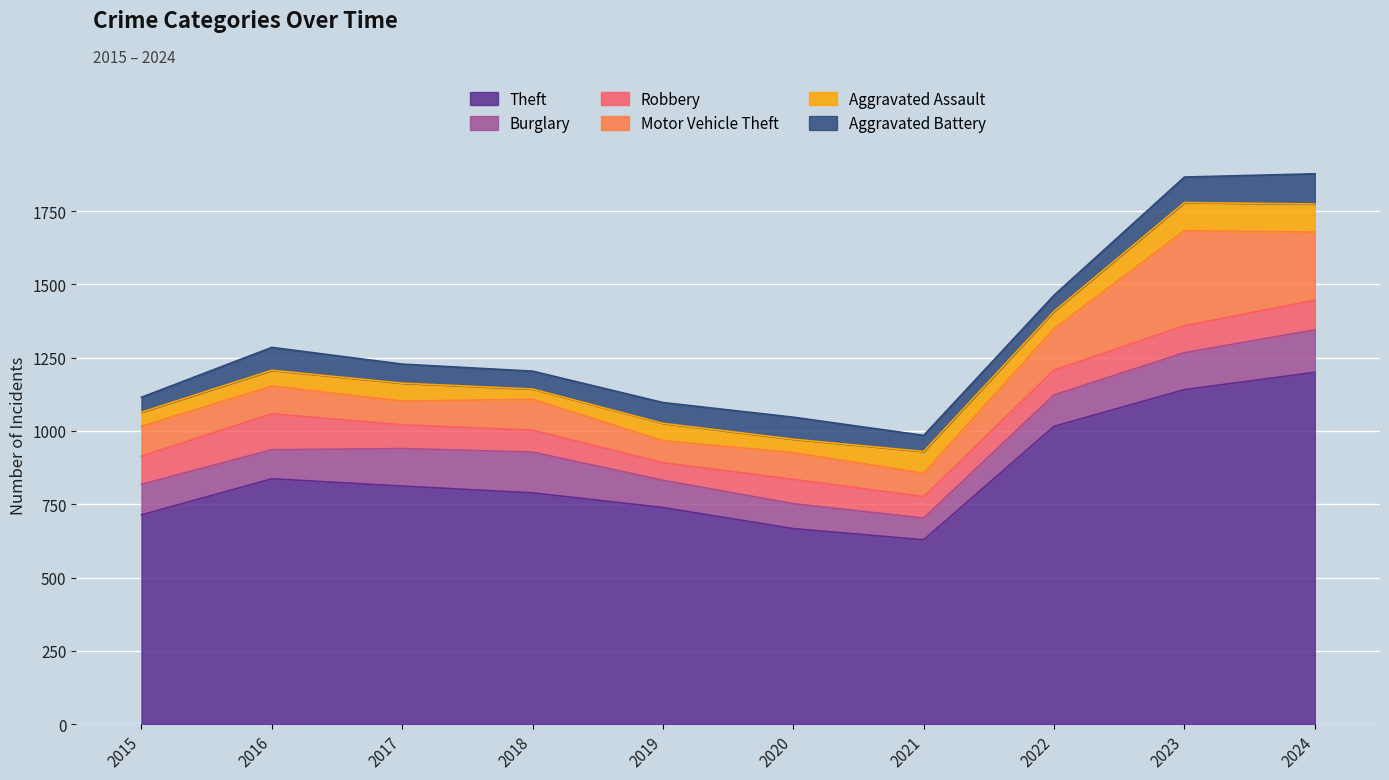

What is the sum of the Motor Vehicle Theft values at 2020 and 2021?

171